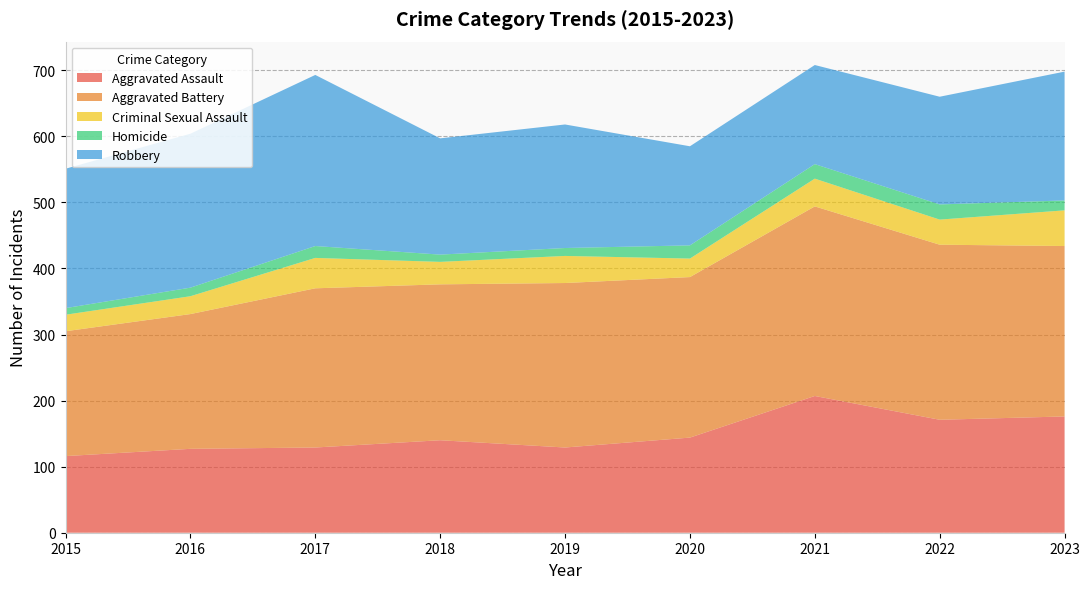

Reading left to right, what are all the values shown in this chart?

Aggravated Assault: 2015=116	2016=127	2017=129	2018=140	2019=129	2020=144	2021=207	2022=171	2023=176
Aggravated Battery: 2015=189	2016=204	2017=241	2018=236	2019=249	2020=243	2021=287	2022=265	2023=258
Criminal Sexual Assault: 2015=25	2016=27	2017=46	2018=34	2019=41	2020=28	2021=42	2022=38	2023=54
Homicide: 2015=10	2016=13	2017=18	2018=11	2019=12	2020=20	2021=22	2022=23	2023=15
Robbery: 2015=211	2016=233	2017=259	2018=176	2019=187	2020=150	2021=150	2022=163	2023=195